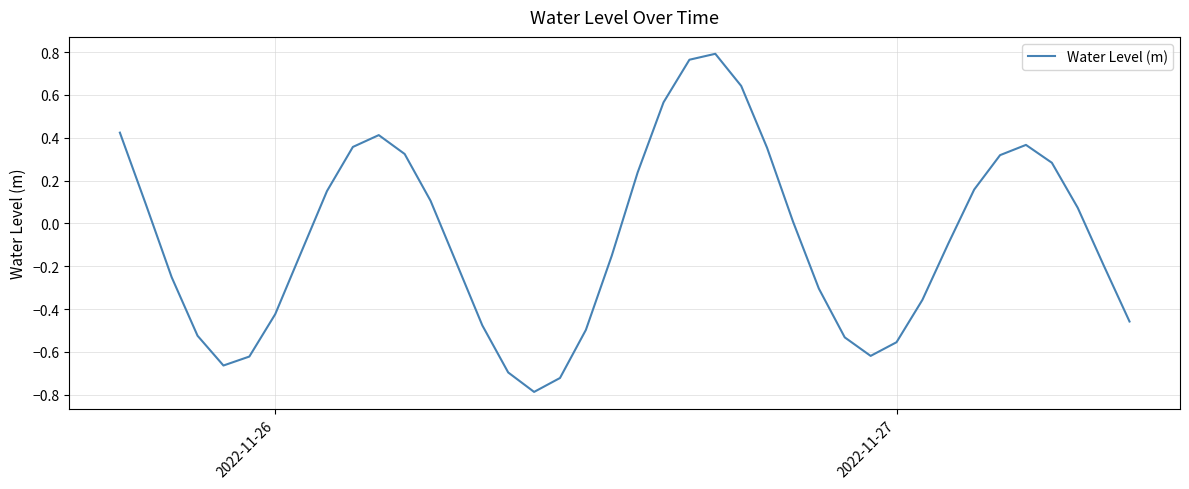

What is the difference between the maximum and minimum values?

1.6